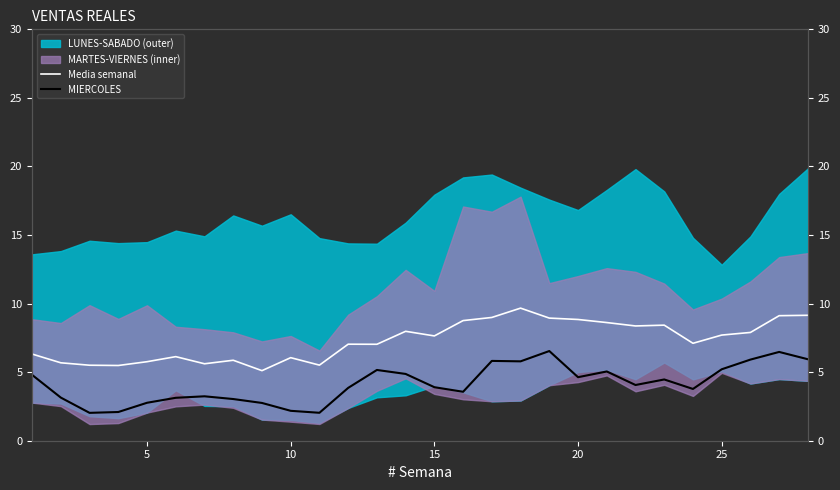

What is the average value of the Media semanal series?

7.3